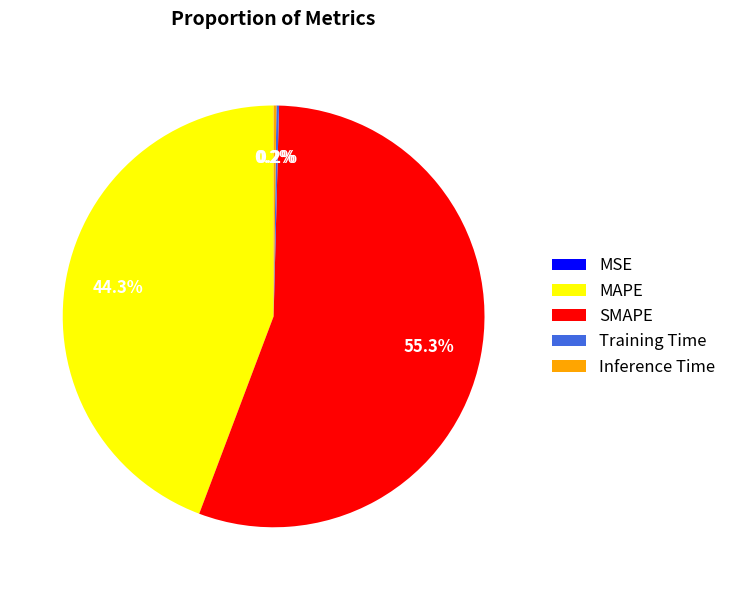

What is the largest slice in the pie chart?

SMAPE